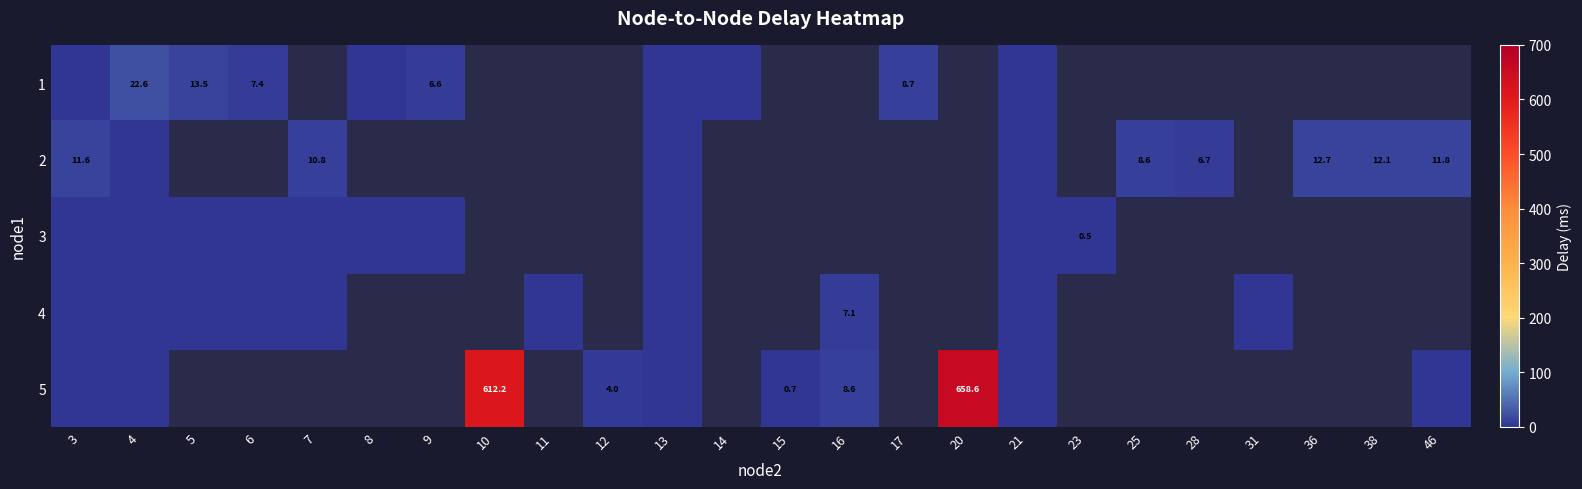

At how many categories does at least one series exceed 57?

2